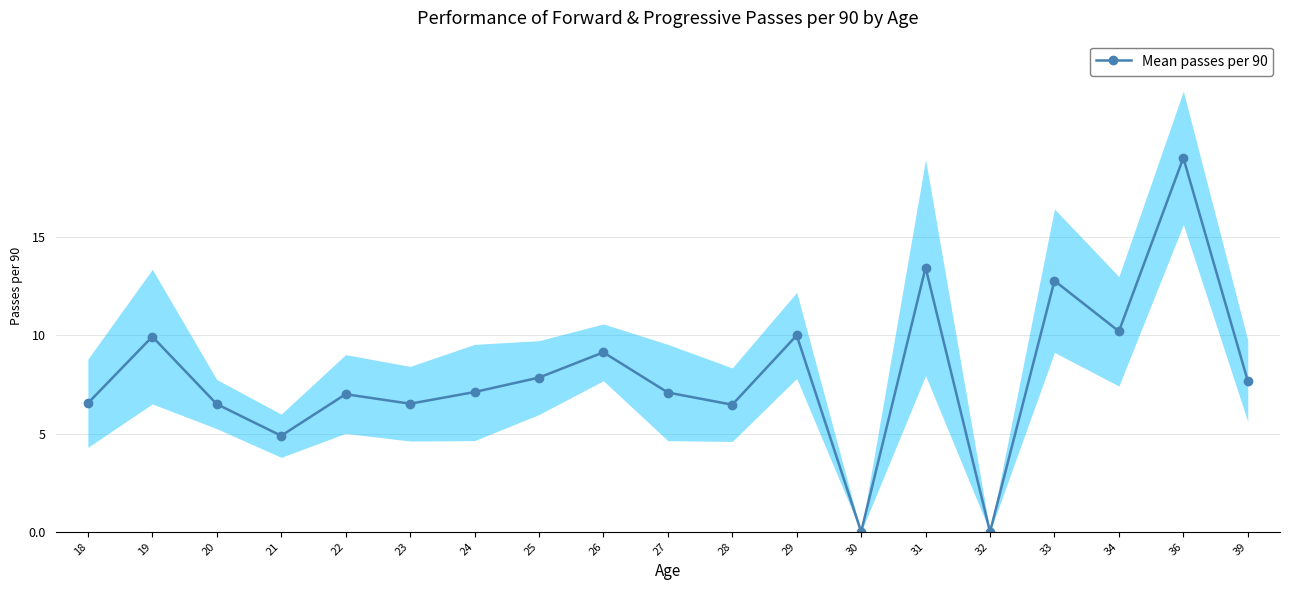

How many interior local valleys (lower than both neighbors) does the data have?

6